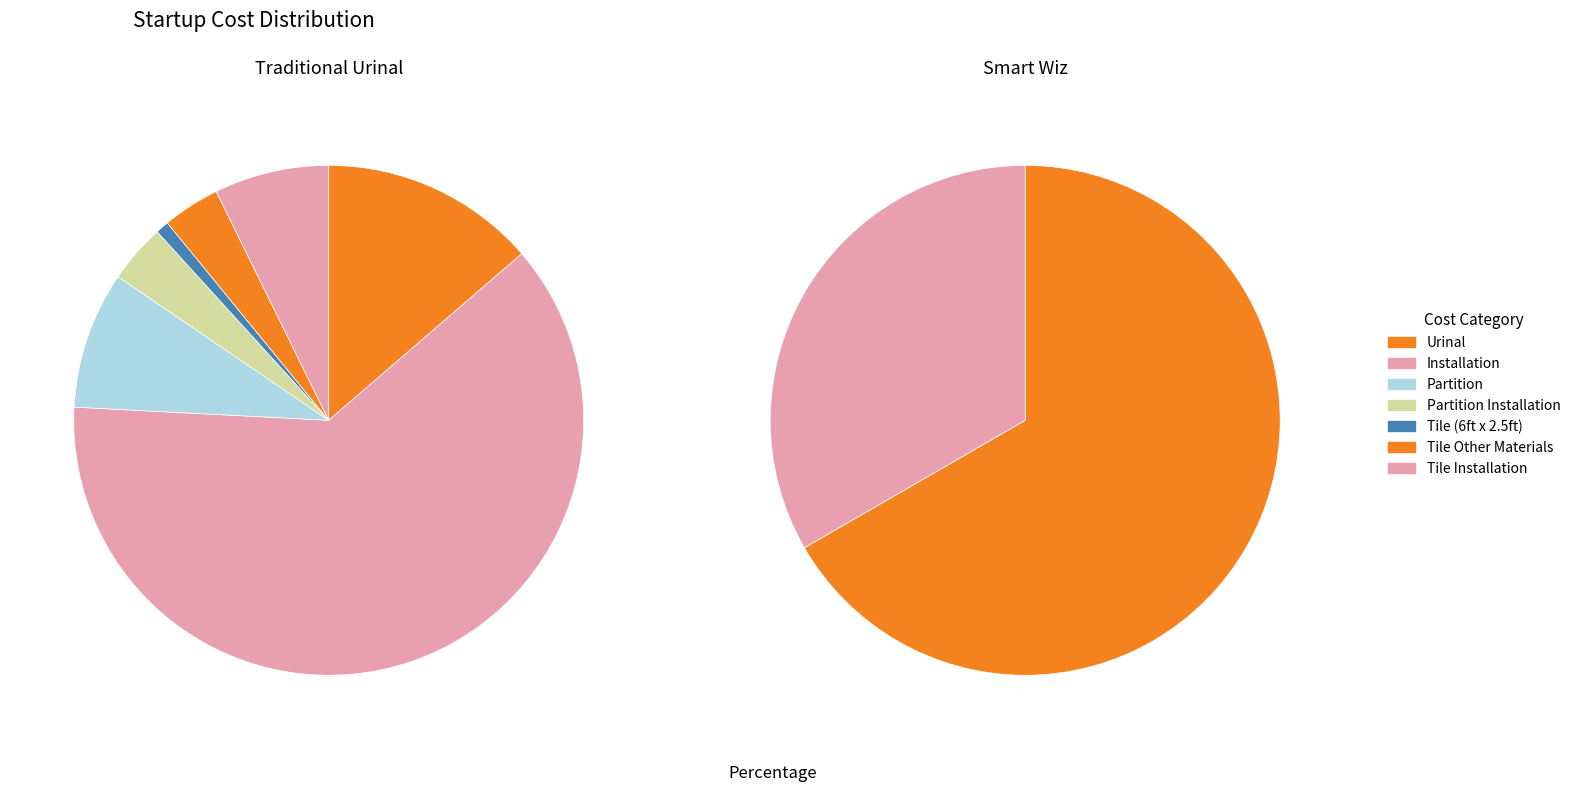

To the nearest percent, what is the difference between the Urinal and Tile (6ft x 2.5ft) slice percentages?

67%